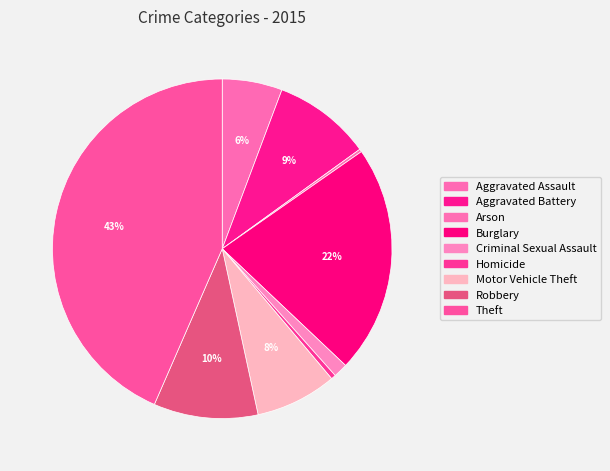

To the nearest percent, what percentage of the pie is Criminal Sexual Assault?

1%